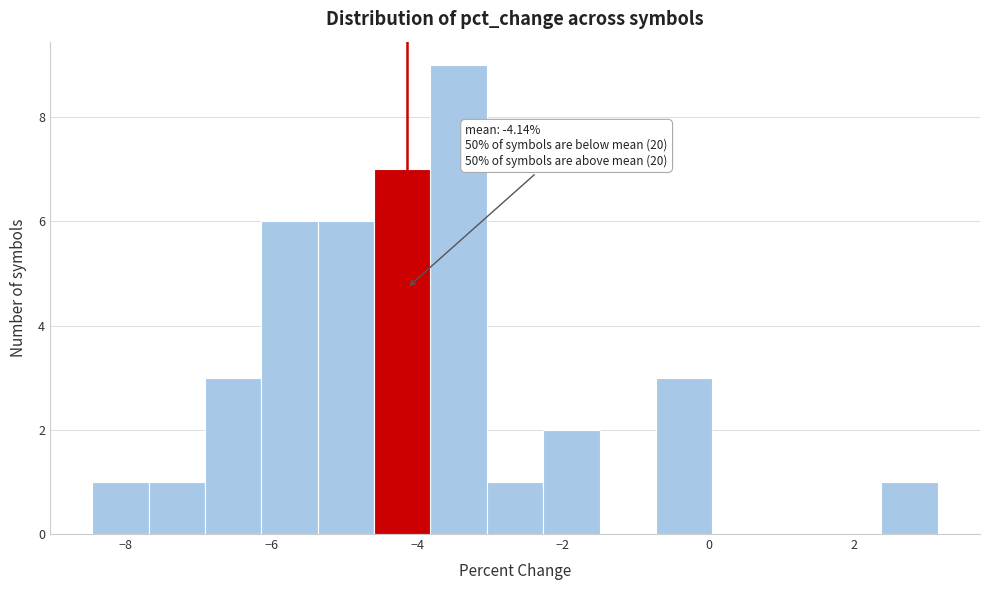

Read against the x-axis, roughly where is the centre of the tallest bar?

-3.4